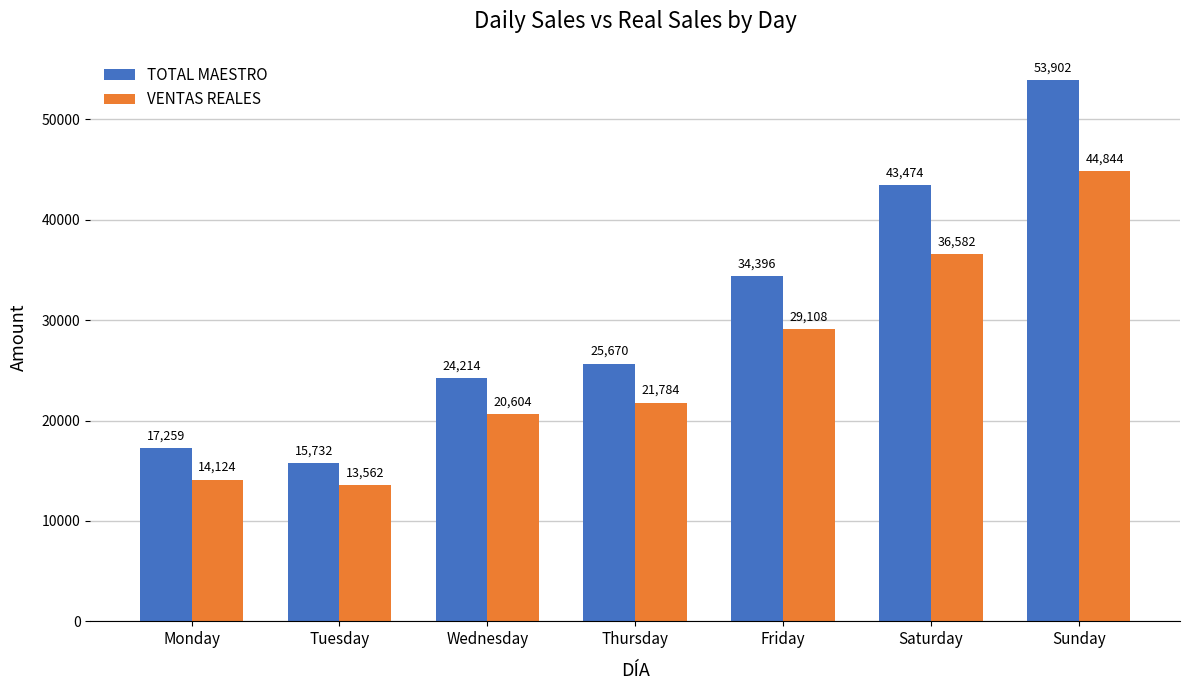

Is it true that TOTAL MAESTRO equals 82521.5 at Sunday?

False